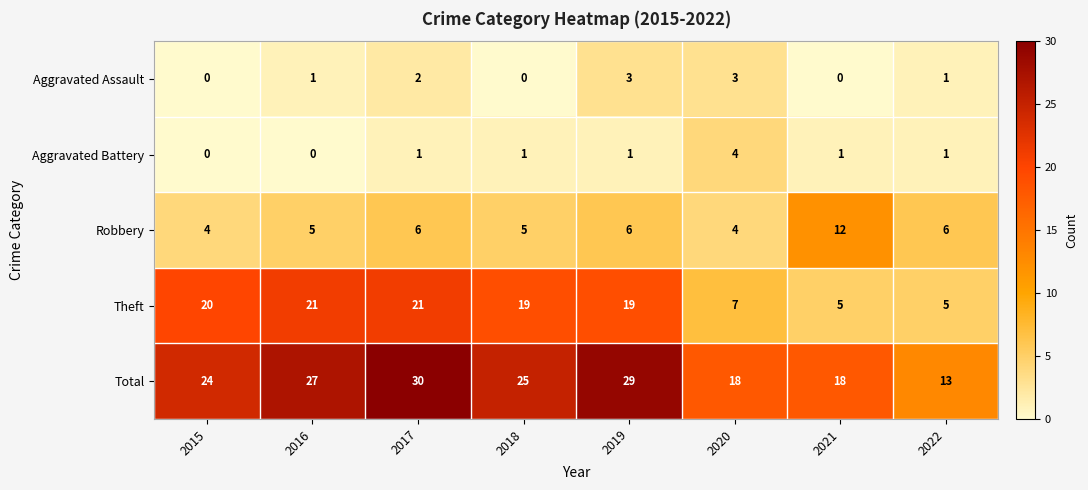

Which series has the largest range (max minus min)?

Total